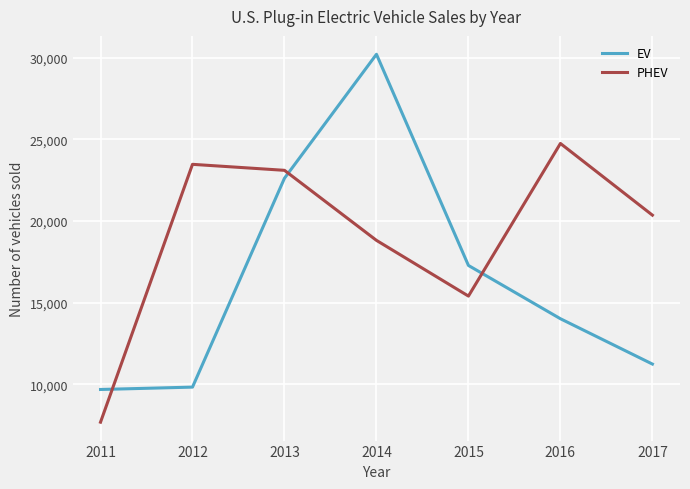

How many distinct data groups are displayed?

2